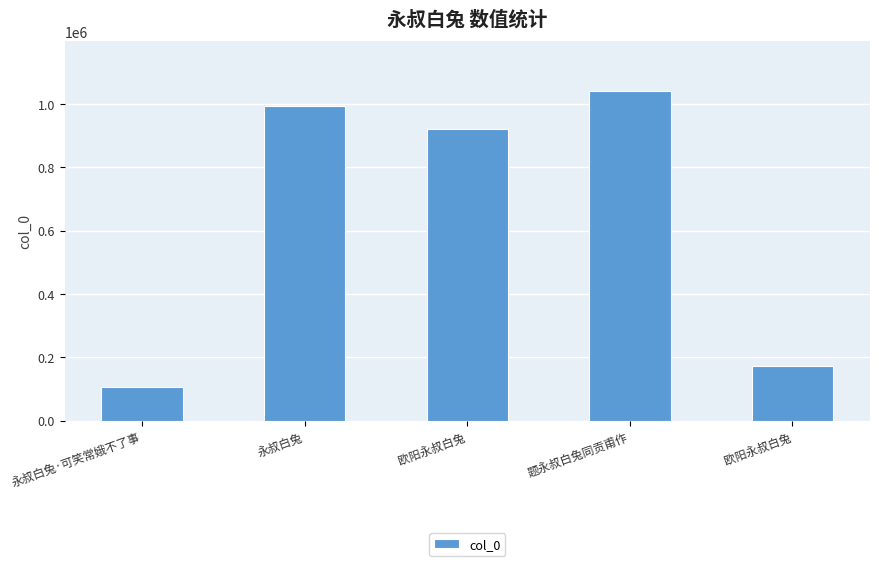

Are the bars horizontal?

No